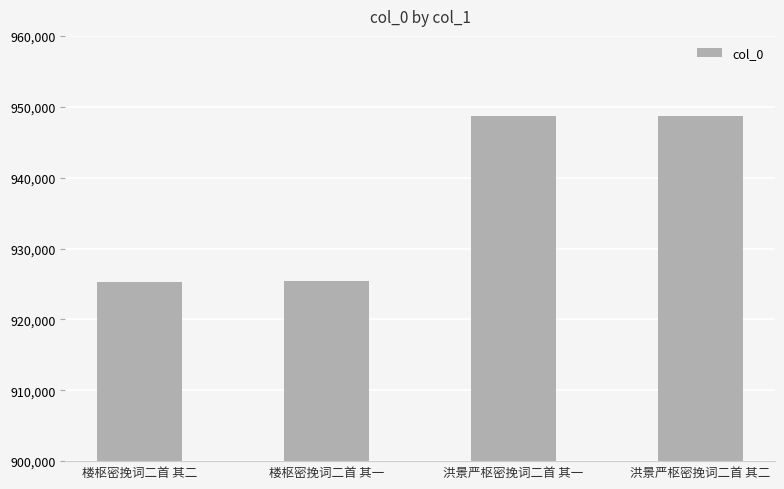

What is the value of the 3rd bar from the left?

948723